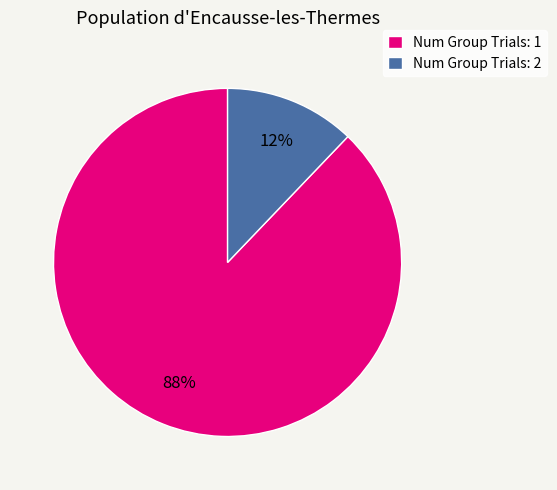

Which has a higher value, Num Group Trials: 2 or Num Group Trials: 1?

Num Group Trials: 1